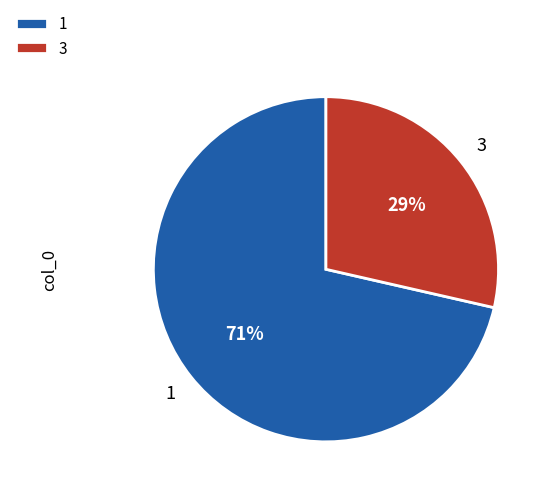

Is the sum of 1 and 3 greater than half?

Yes